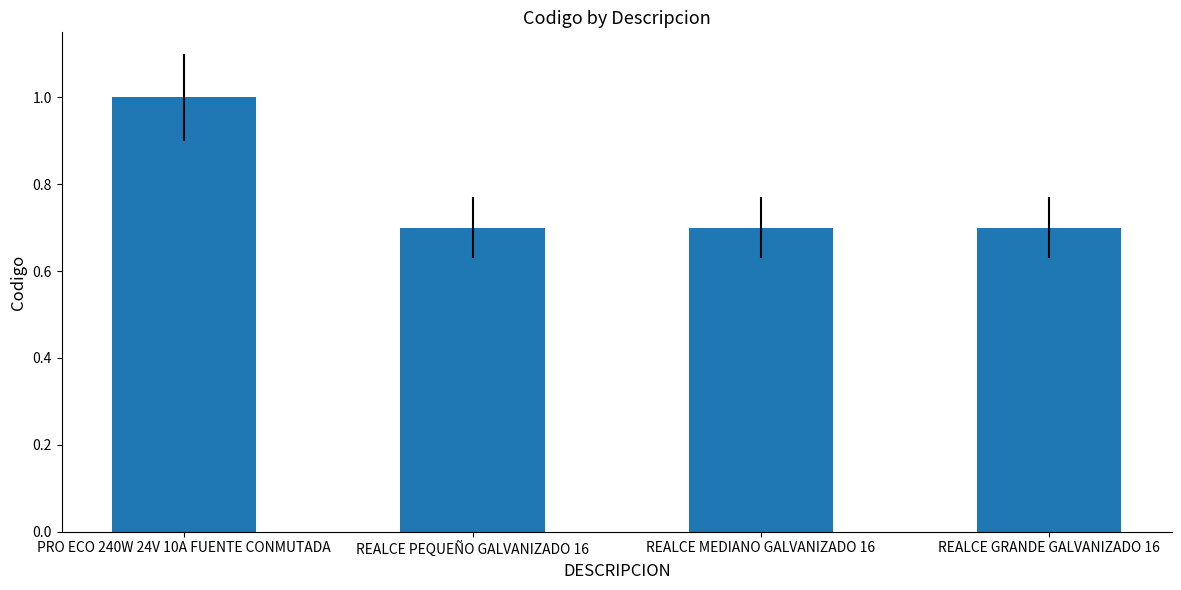

What is the maximum value shown in the chart?

1.0